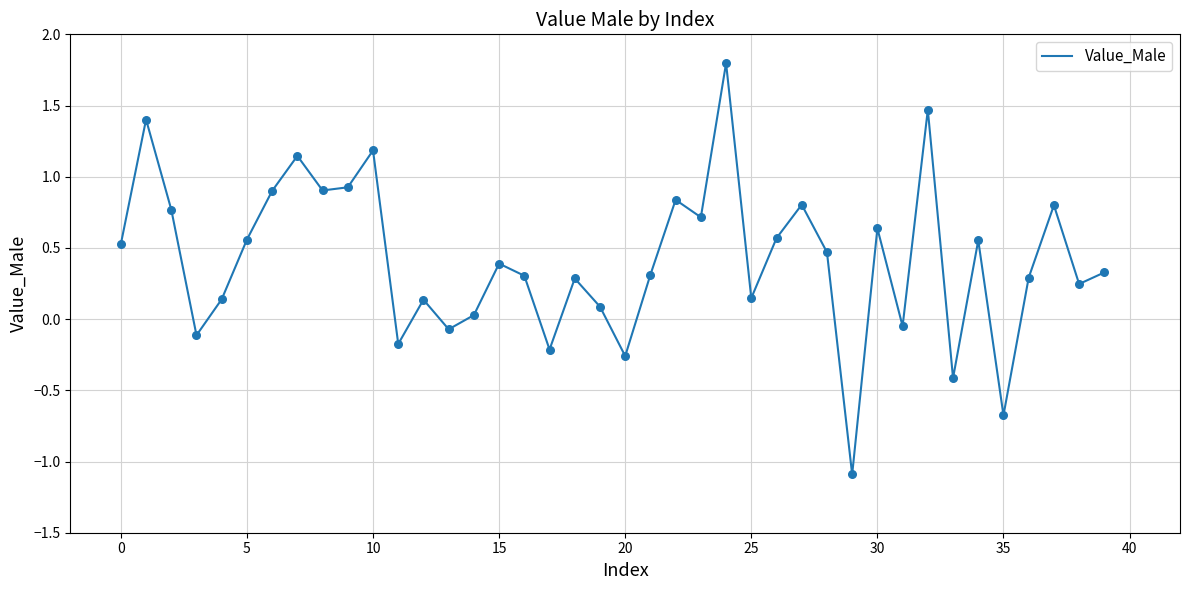

What is the greatest value displayed?

1.8